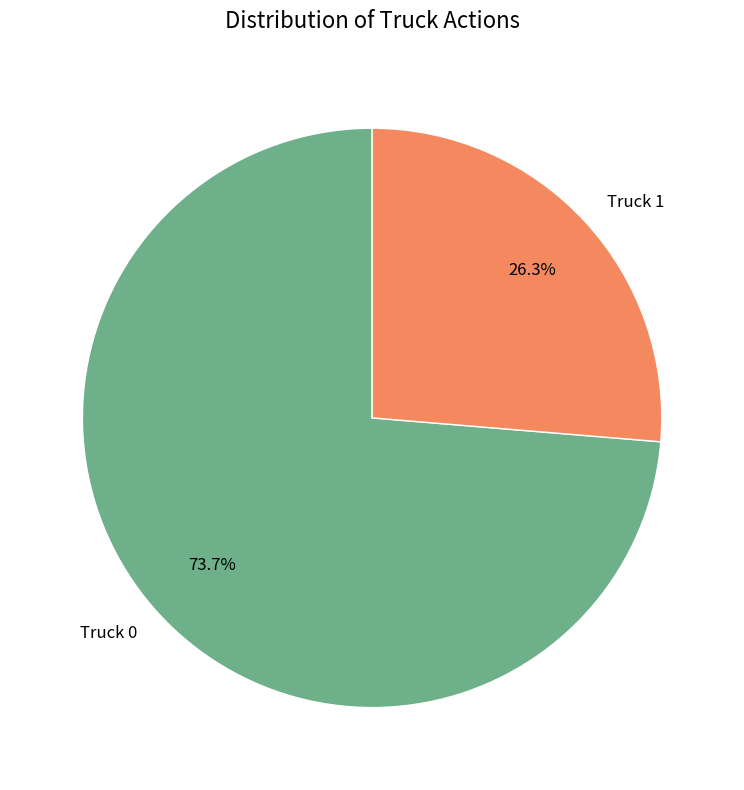

Is there a majority slice in this chart?

Yes